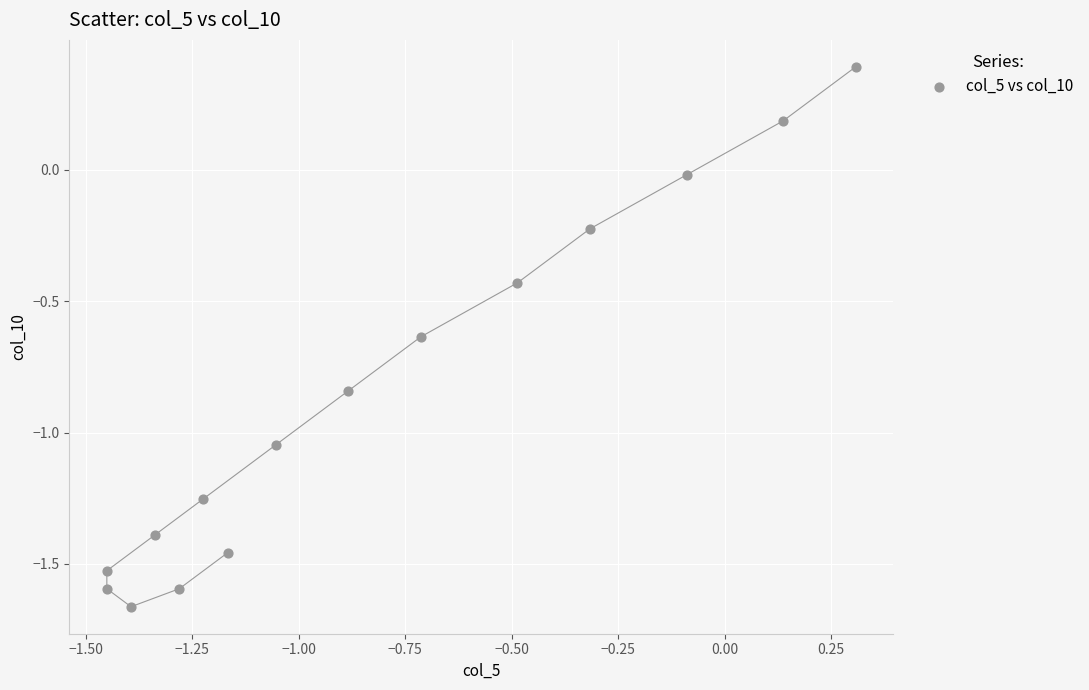

What is the range of X values (max minus min)?

1.8